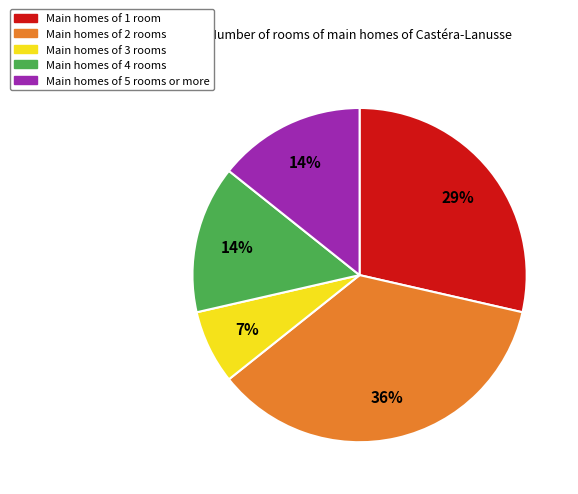

To the nearest percent, what is the difference between the largest and smallest slice percentages?

29%